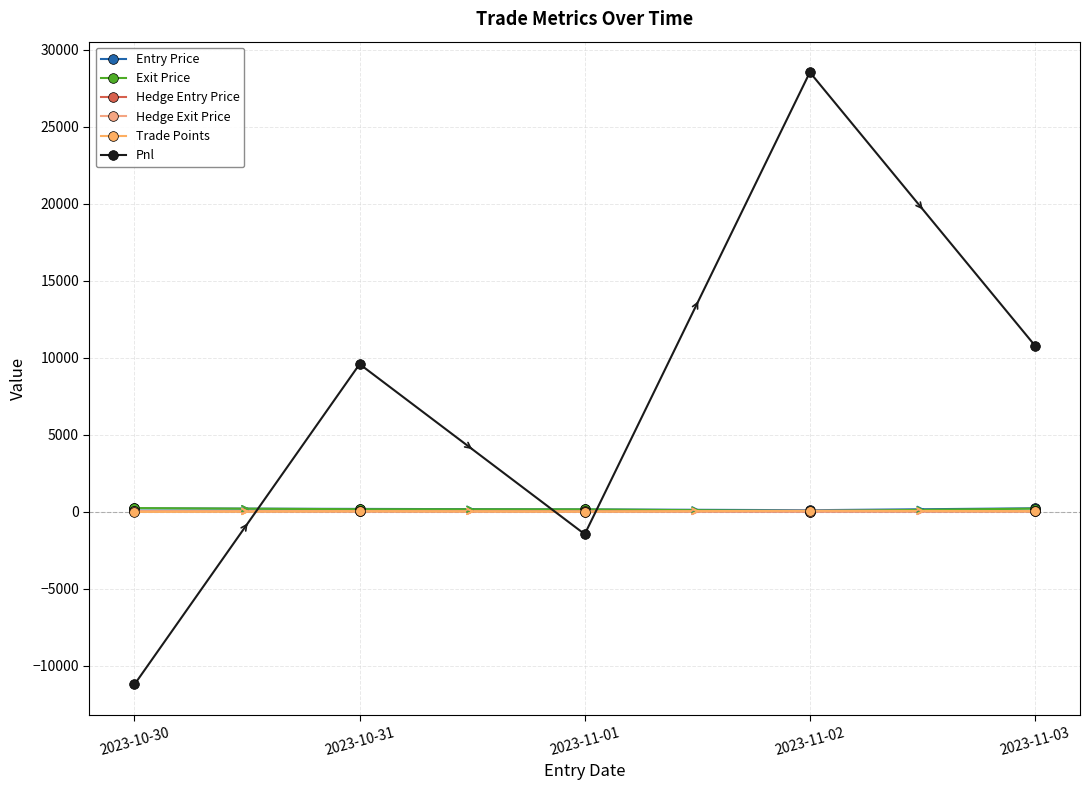

List the series in order of their peak value, lowest first.

Hedge Exit Price, Hedge Entry Price, Trade Points, Entry Price, Exit Price, Pnl